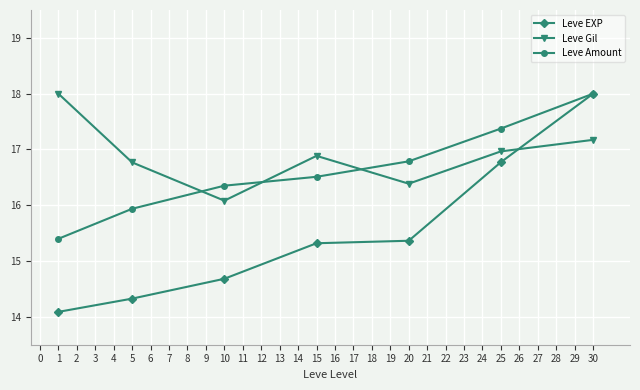

What is the difference between the maximum and minimum values in the Leve Gil series?

1.9